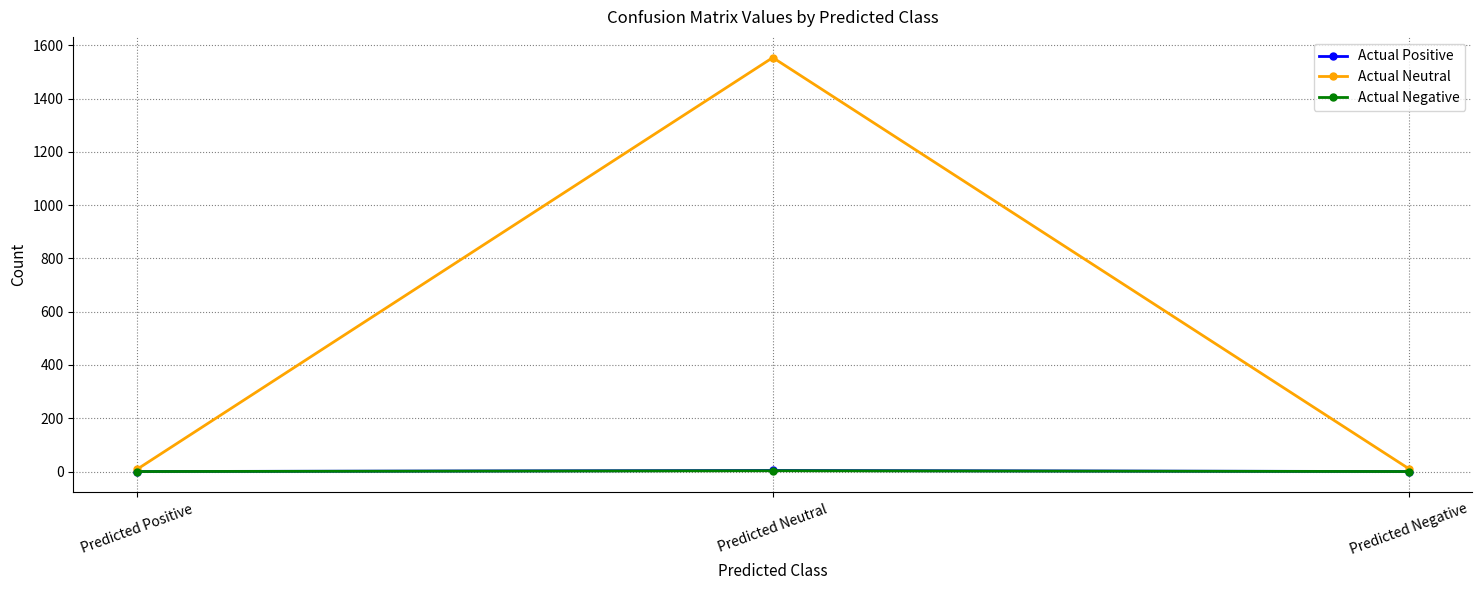

Count the number of data series in this chart.

3